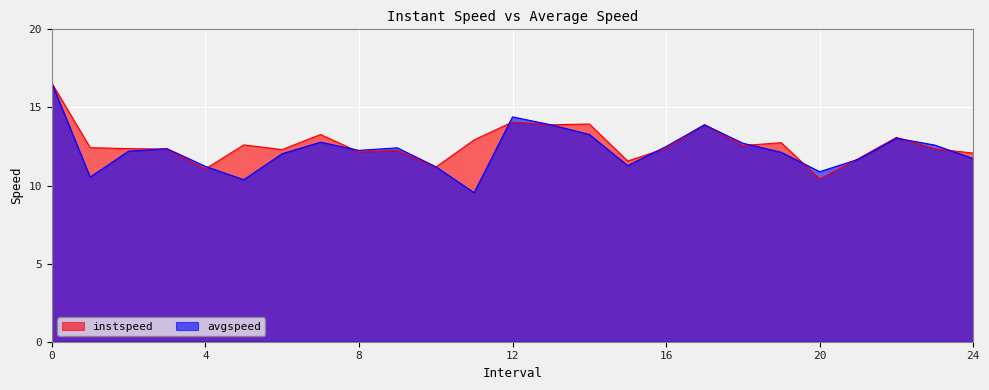

Reading left to right, list all the values displayed in this chart.

instspeed: 16.6	12.4	12.4	12.3	11.1	12.6	12.3	13.3	12.1	12.3	11.2	12.9	14.1	13.9	13.9	11.6	12.4	13.9	12.6	12.7	10.4	11.7	13.1	12.3	12.1
avgspeed: 16.6	10.5	12.2	12.4	11.2	10.4	12.0	12.8	12.3	12.4	11.2	9.5	14.4	13.9	13.3	11.3	12.5	13.9	12.7	12.1	10.9	11.7	13.0	12.6	11.7